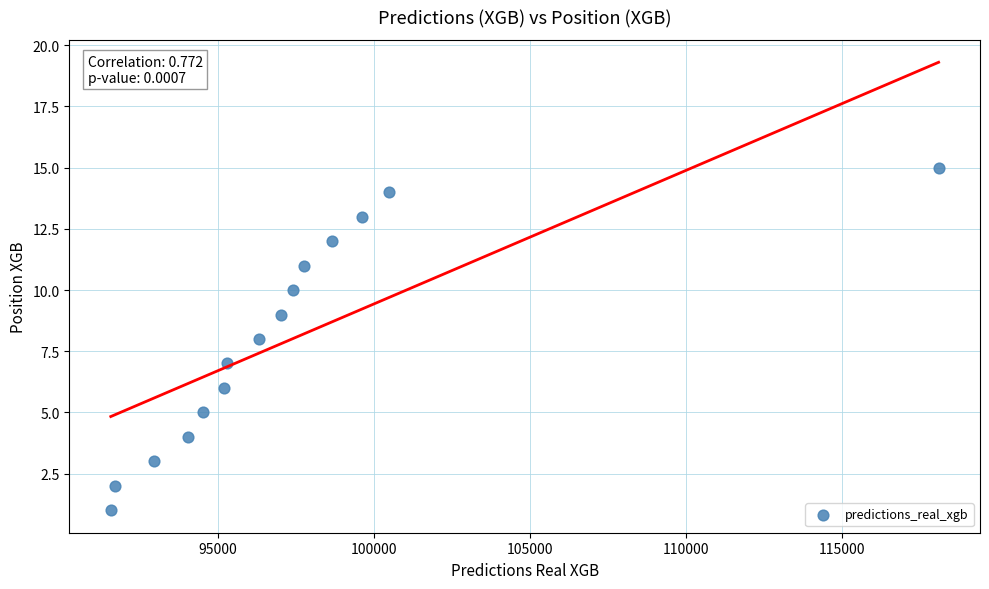

What is the range of Y values (max minus min)?

14